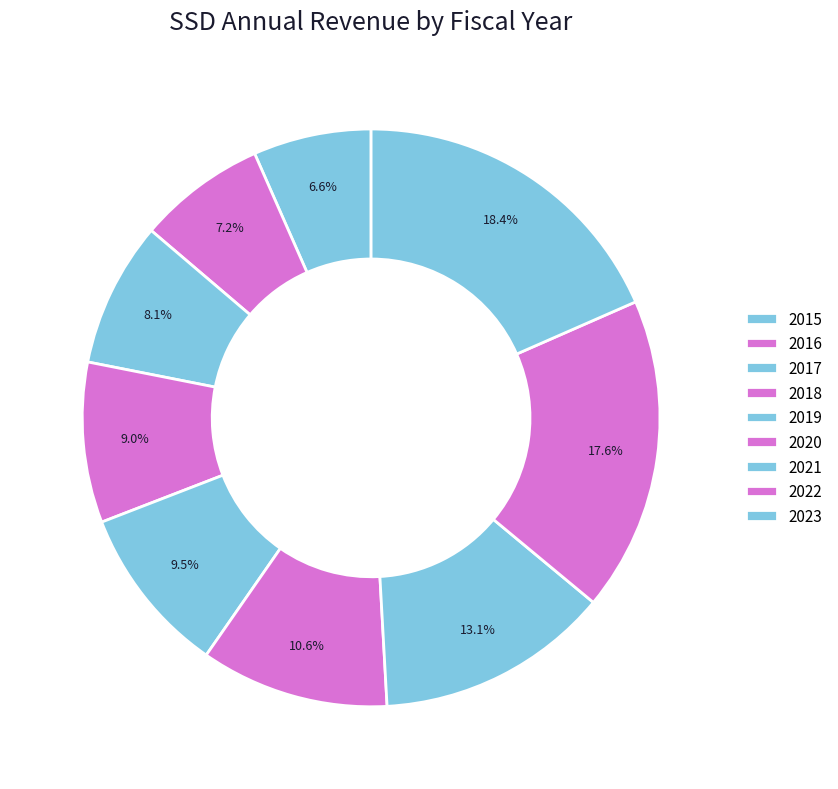

Count the number of slices in the pie.

9